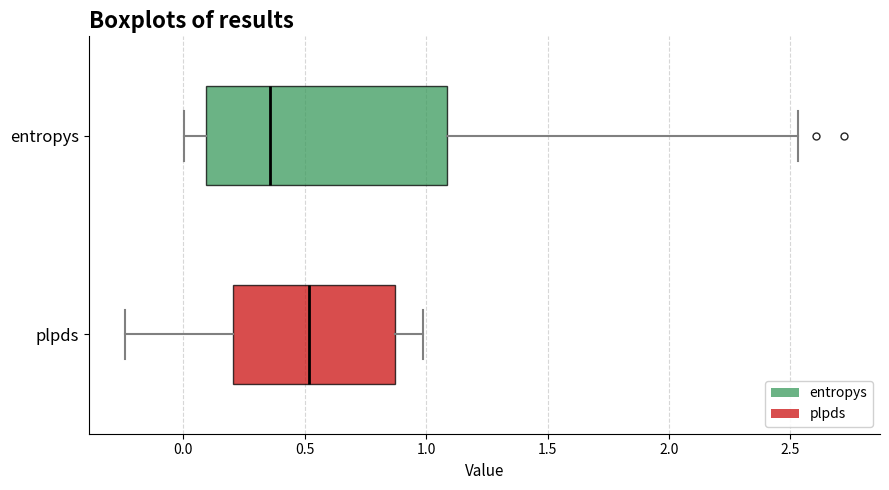

Which box is the widest, from its left edge to its right edge?

entropys